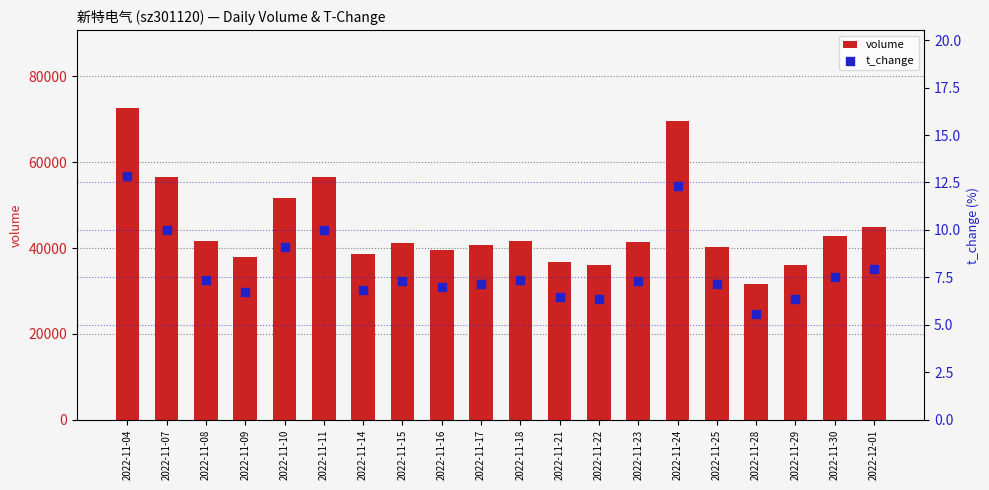

Which series reaches the minimum Y coordinate?

t_change